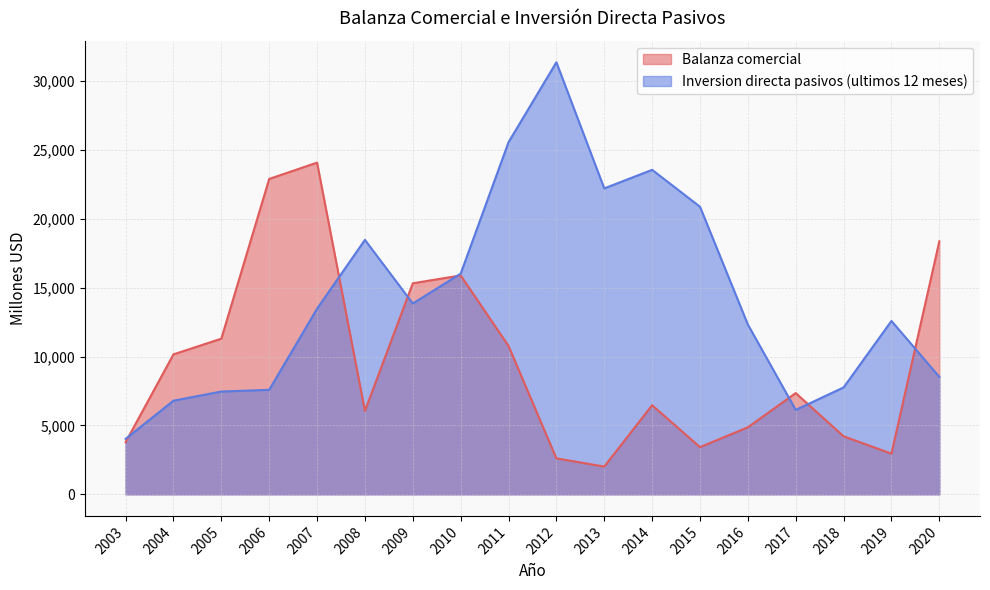

Does the chart display data point markers on the line(s)?

No